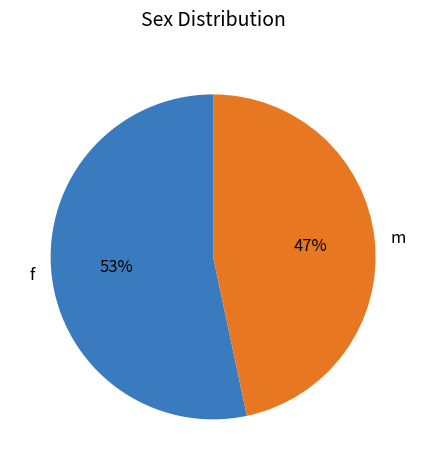

Is the sum of m and f greater than half?

Yes